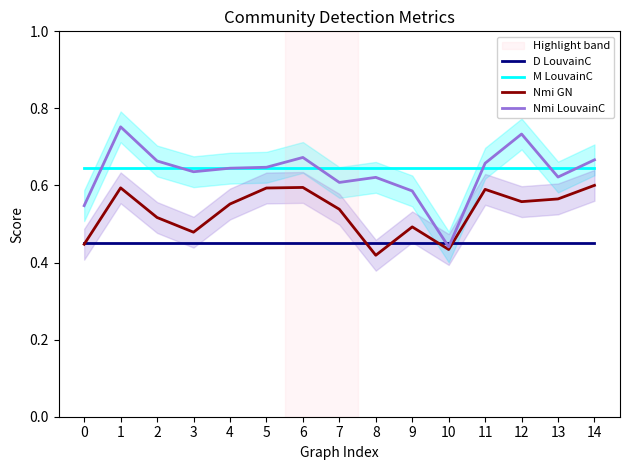

True or false: Nmi LouvainC and D LouvainC cross at least once.

True